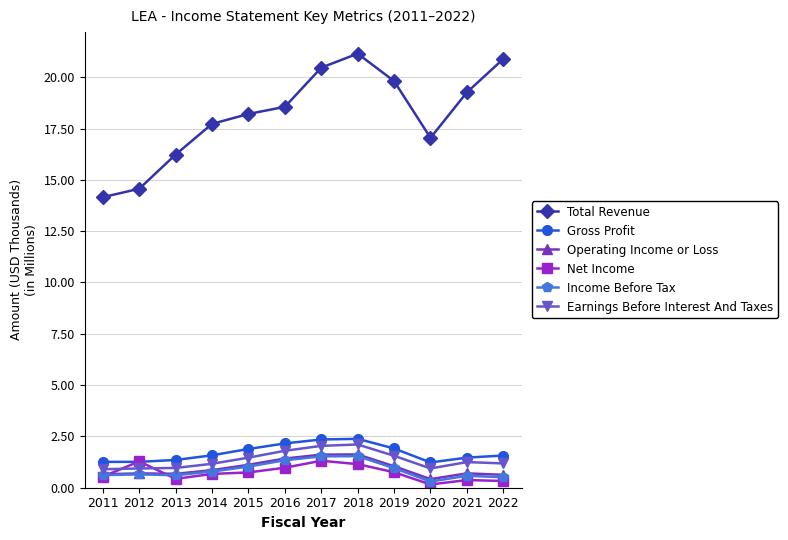

Count the number of categories in the chart.

12